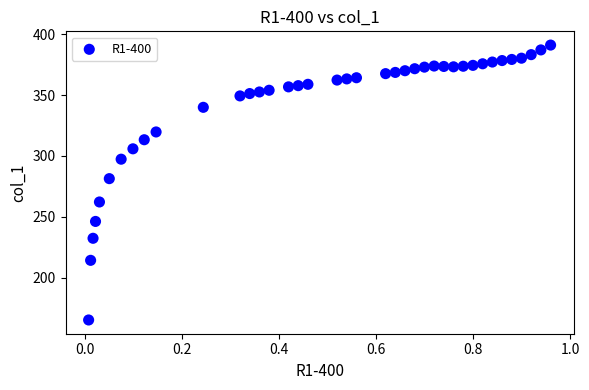

What Y value in the scatter plot is closest to 278?

281.3